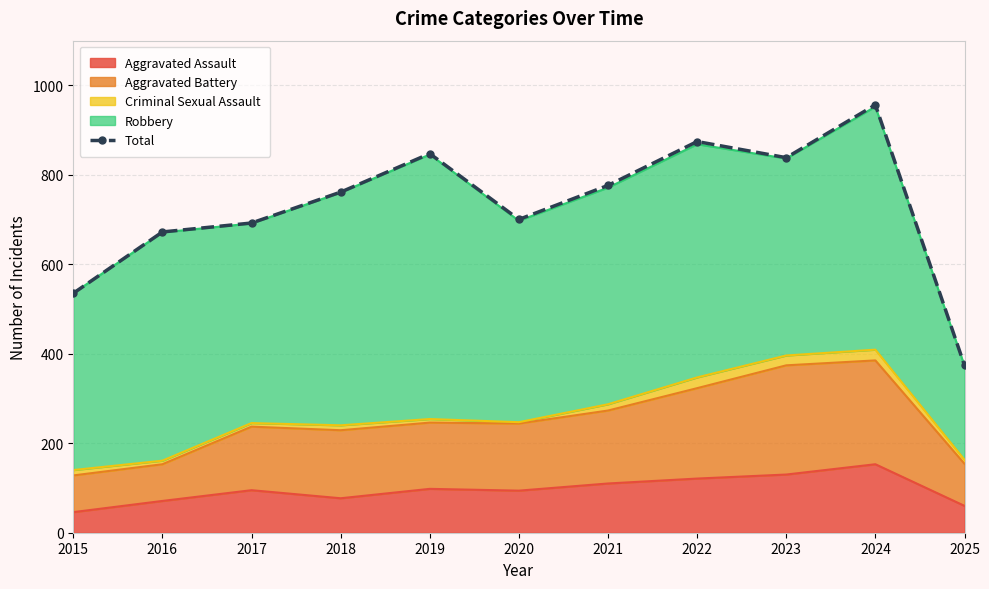

What is the difference between the values at 2023 and 2015?

303